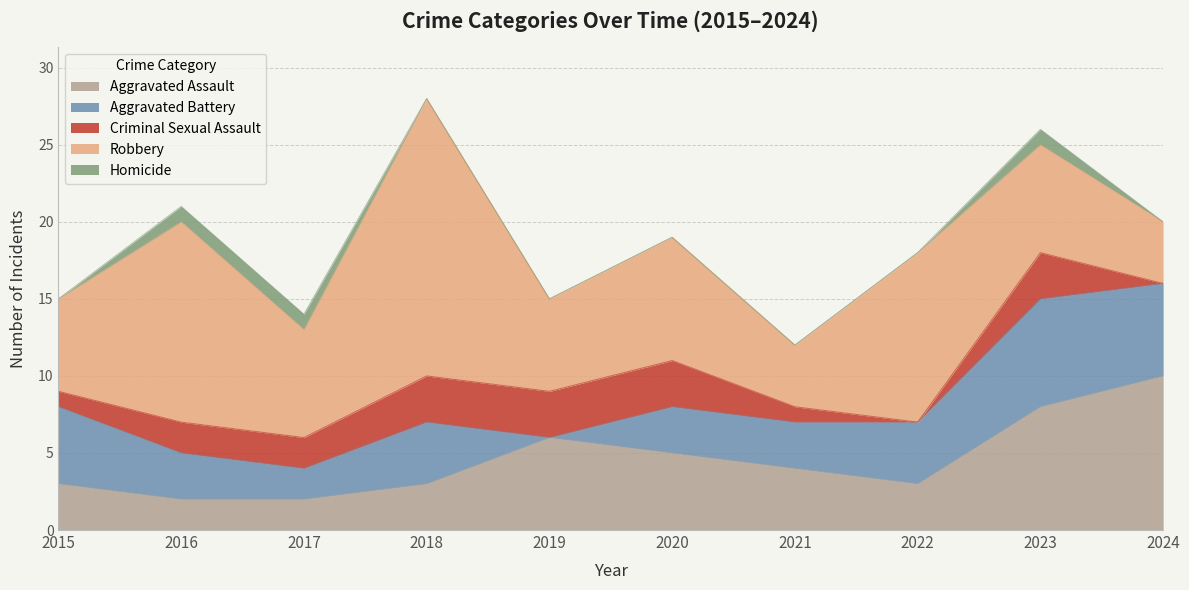

What is the value of the Aggravated Assault point at the 1st from the left?

3